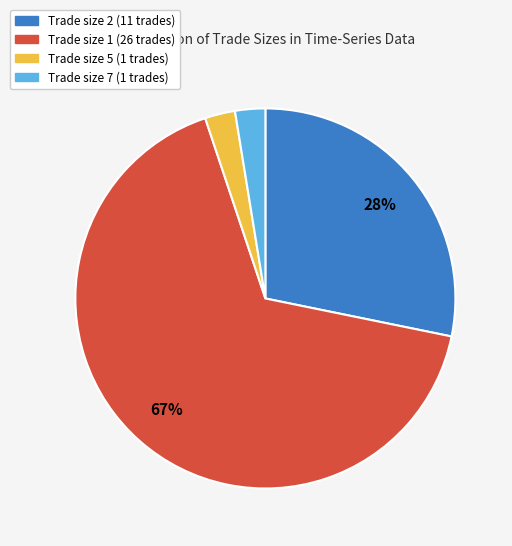

Is there any slice that represents more than half of the pie?

Yes